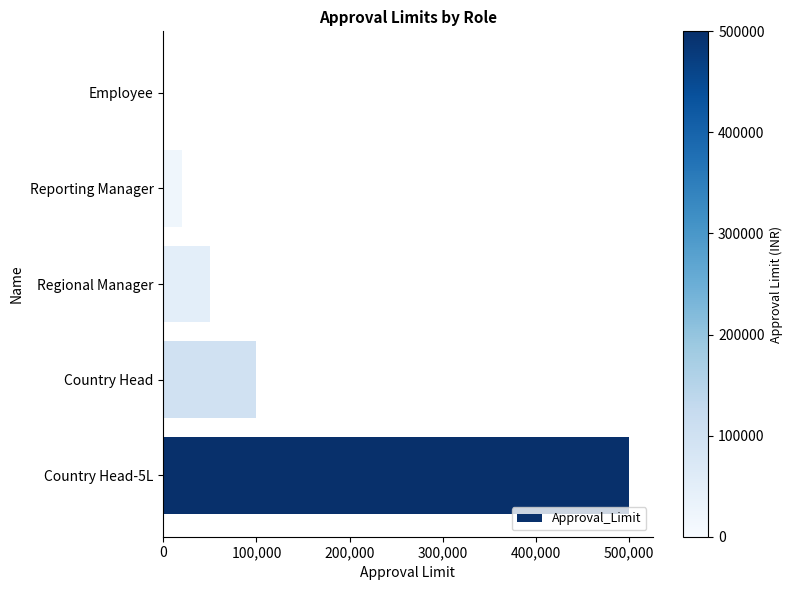

What is the sum of the values at Regional Manager and Reporting Manager?

70000